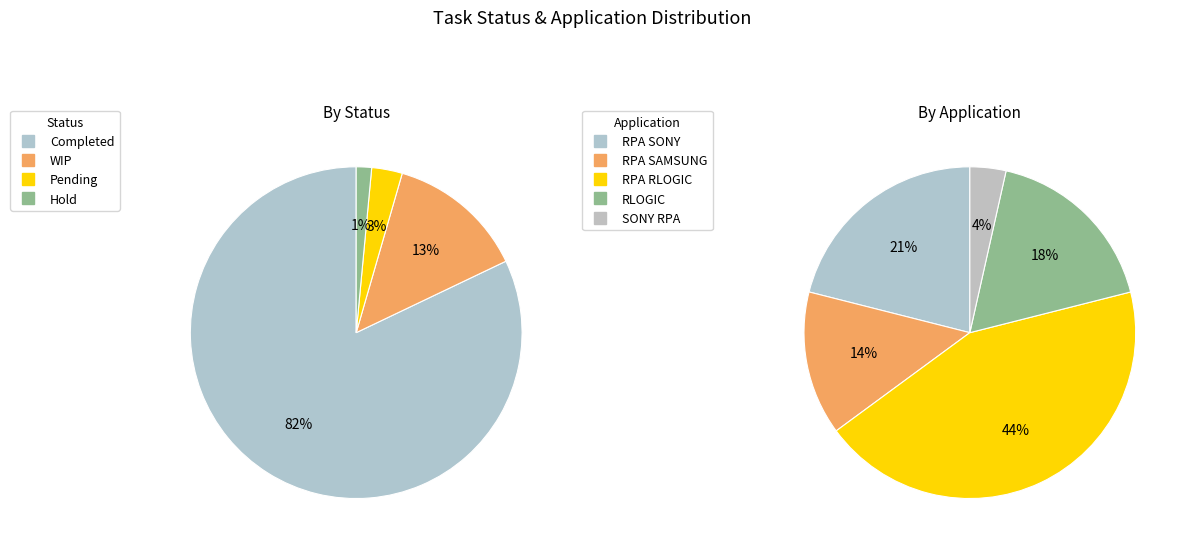

Approximately how many times larger is the value at Hold compared to WIP?

0.1